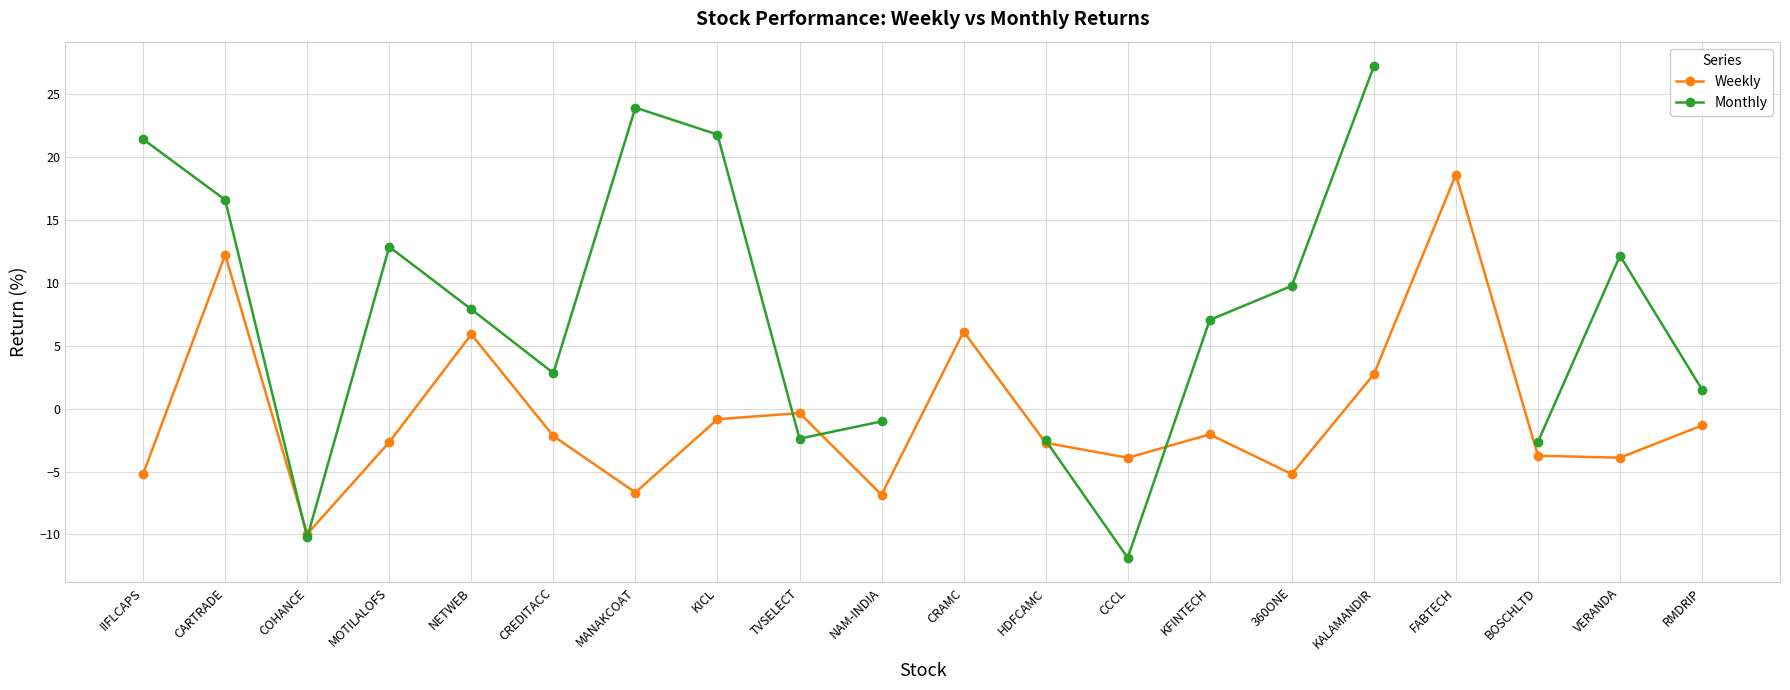

Does the chart display data point markers on the line(s)?

Yes